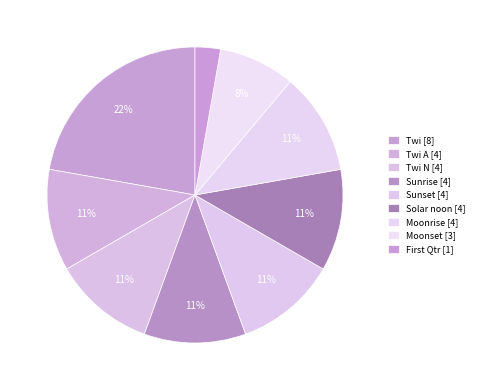

Count the number of slices in the pie.

9